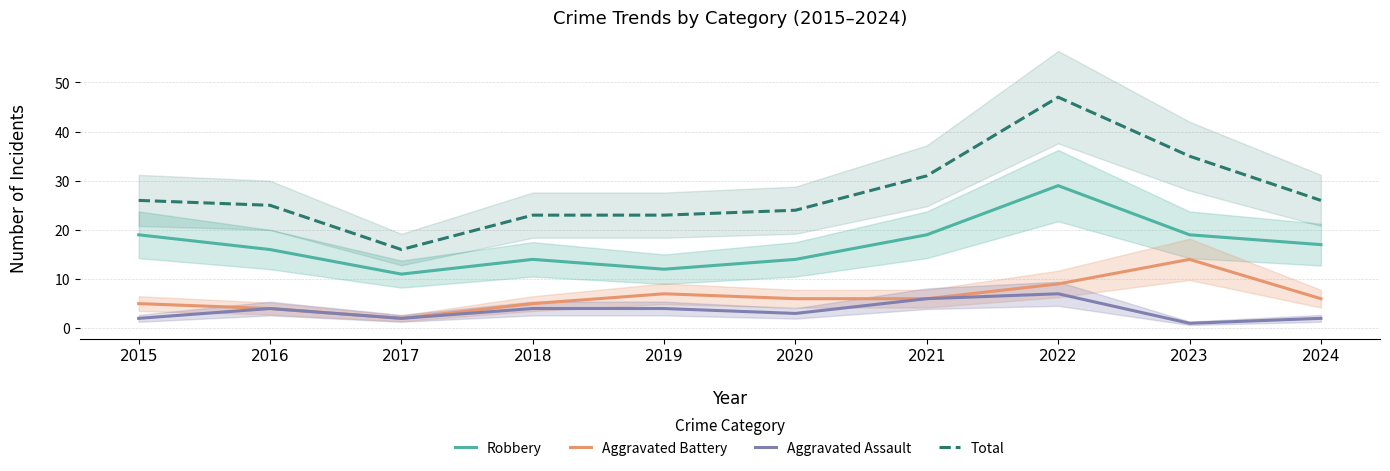

What is the approximate value of Aggravated Battery at 2016, to the nearest 5?

5